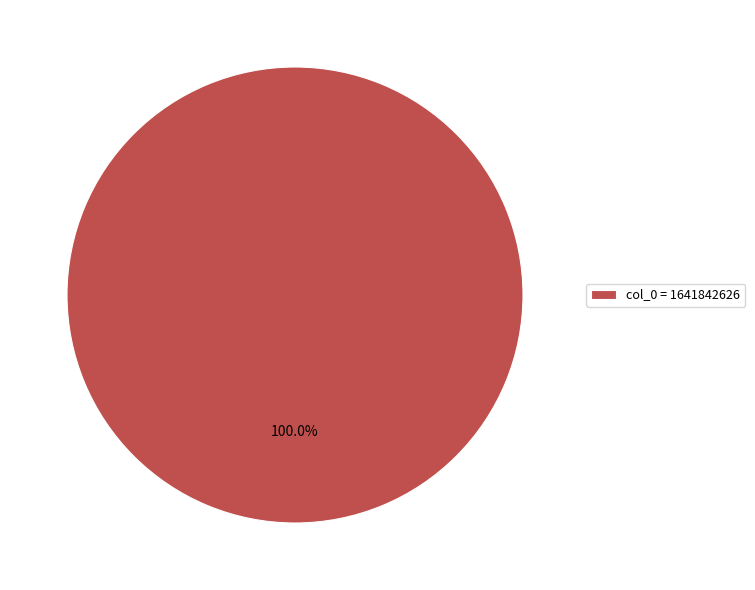

Rank the categories by value from highest to lowest.

col_0 = 1641842626